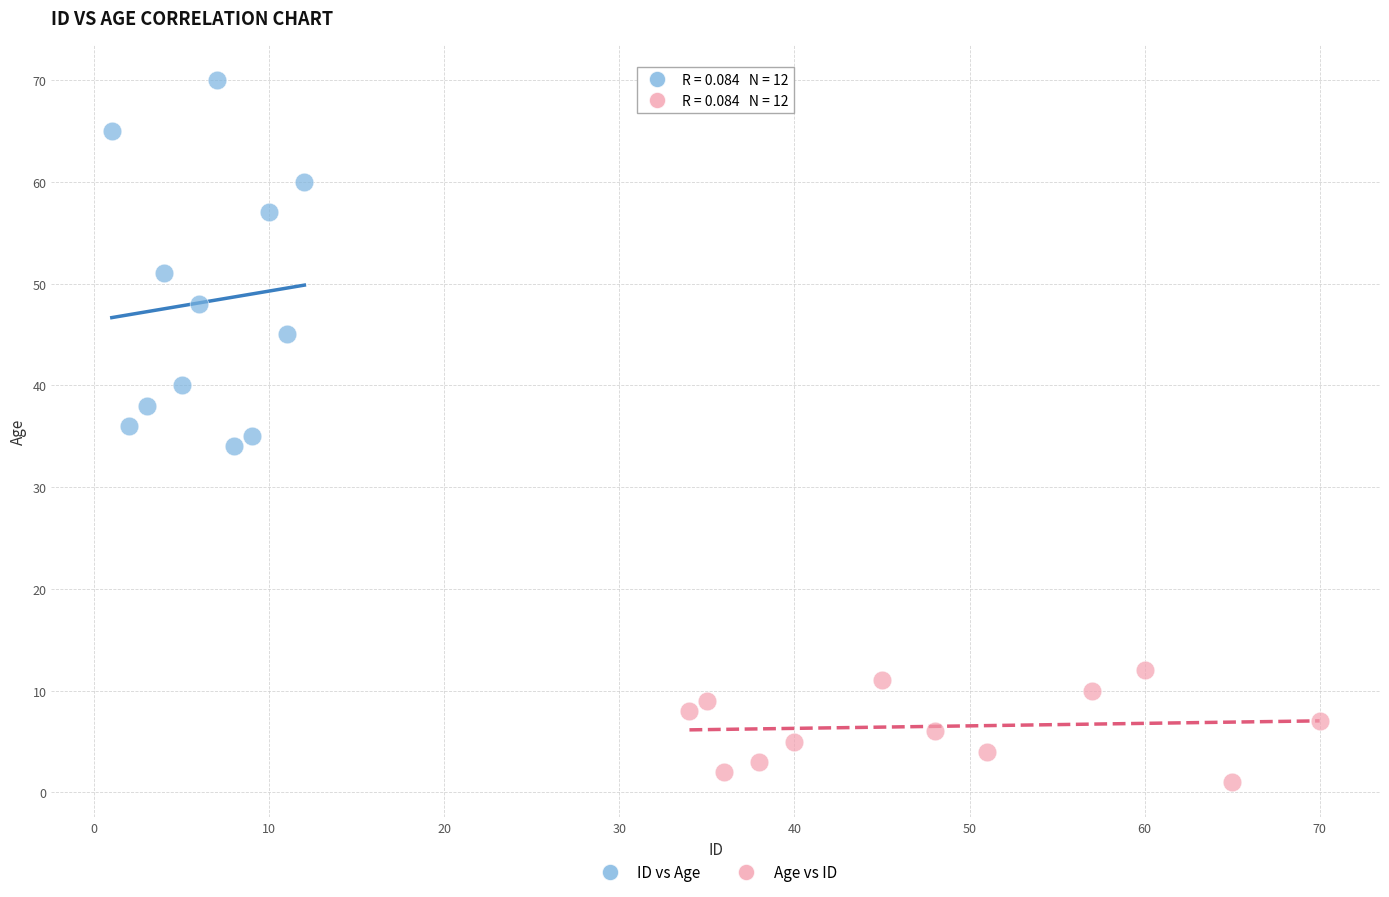

Which series has the largest Y range (max minus min)?

ID vs Age